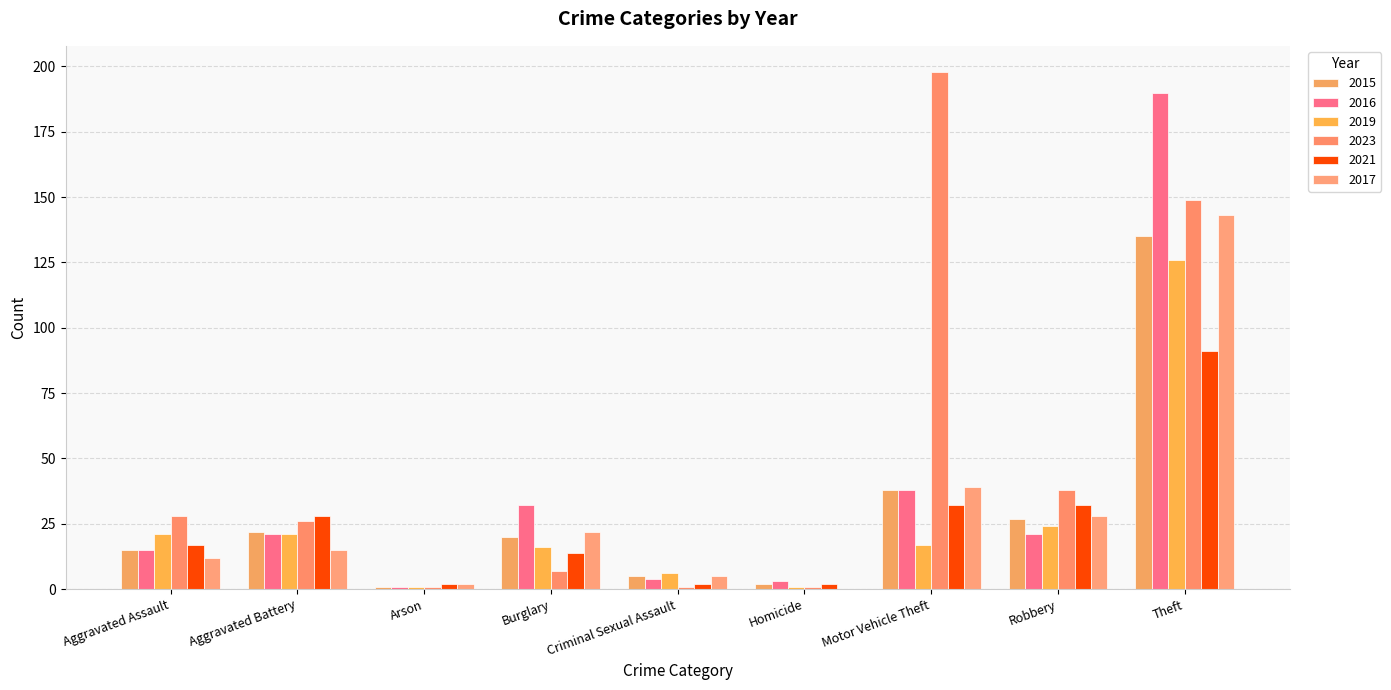

The 2017 series shows 56 at Theft. True or false?

False